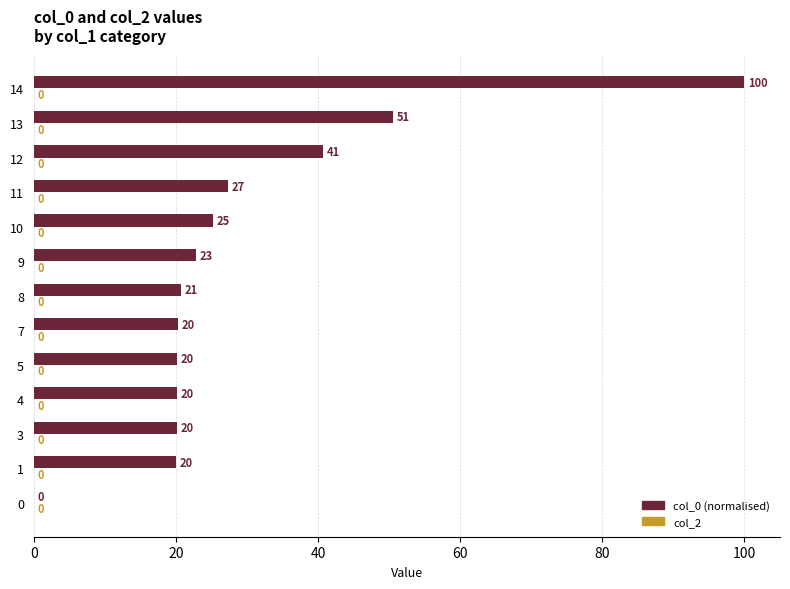

True or false: the data shows 20.3 at 7.

True